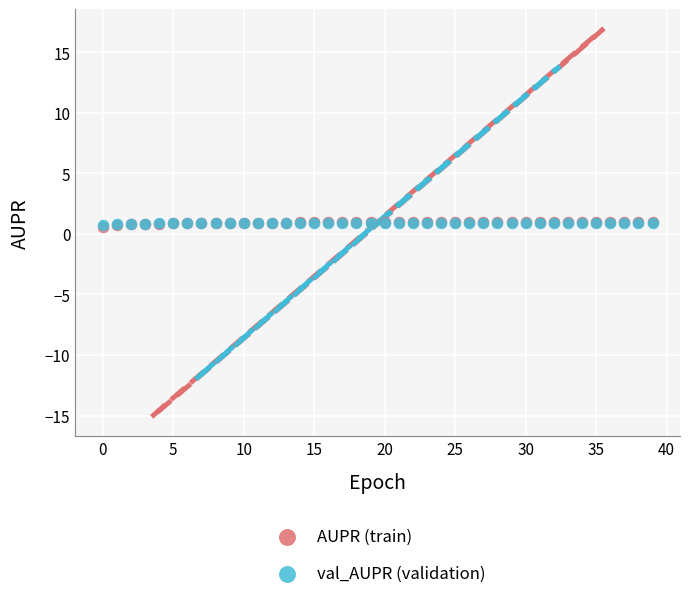

Which series has the largest Y range (max minus min)?

AUPR (train)